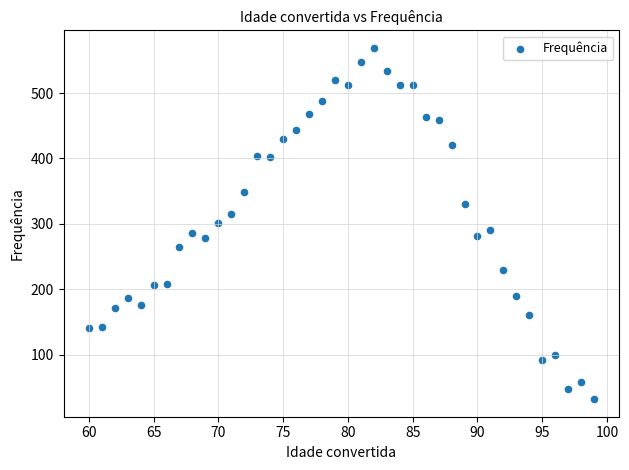

What is the range of X values (max minus min)?

39